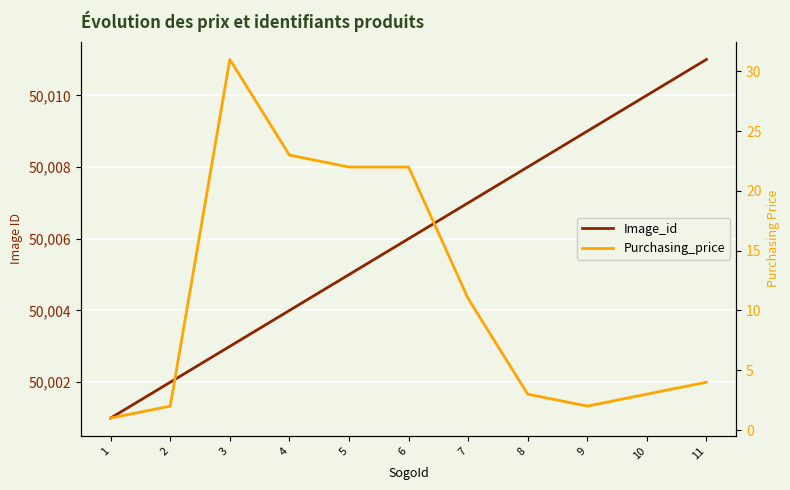

At which category is the sum across all series the highest?

3